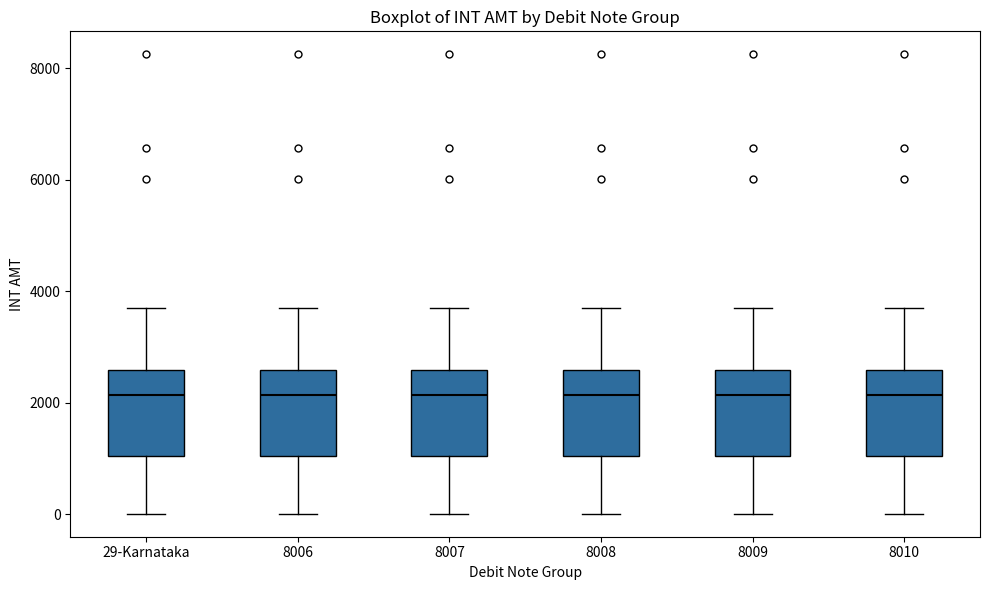

Reading left to right, read every box against the y-axis: the position of its median line, the range the box covers, and the ends of its whiskers. The values are not printed on the chart, so give them approximately, as read against the axis.

29-Karnataka: median 2200, box 1000 to 2600, whiskers 0 to 3800
8006: median 2200, box 1000 to 2600, whiskers 0 to 3800
8007: median 2200, box 1000 to 2600, whiskers 0 to 3800
8008: median 2200, box 1000 to 2600, whiskers 0 to 3800
8009: median 2200, box 1000 to 2600, whiskers 0 to 3800
8010: median 2200, box 1000 to 2600, whiskers 0 to 3800